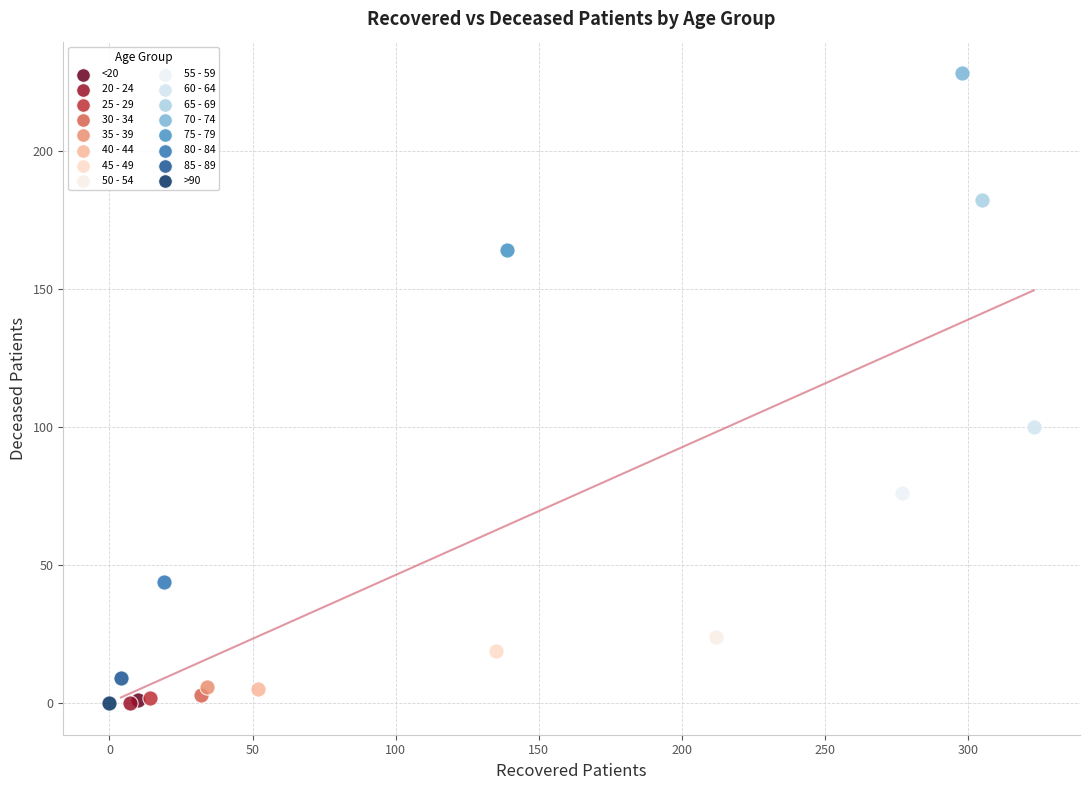

Which series reaches the maximum Y coordinate?

70 - 74